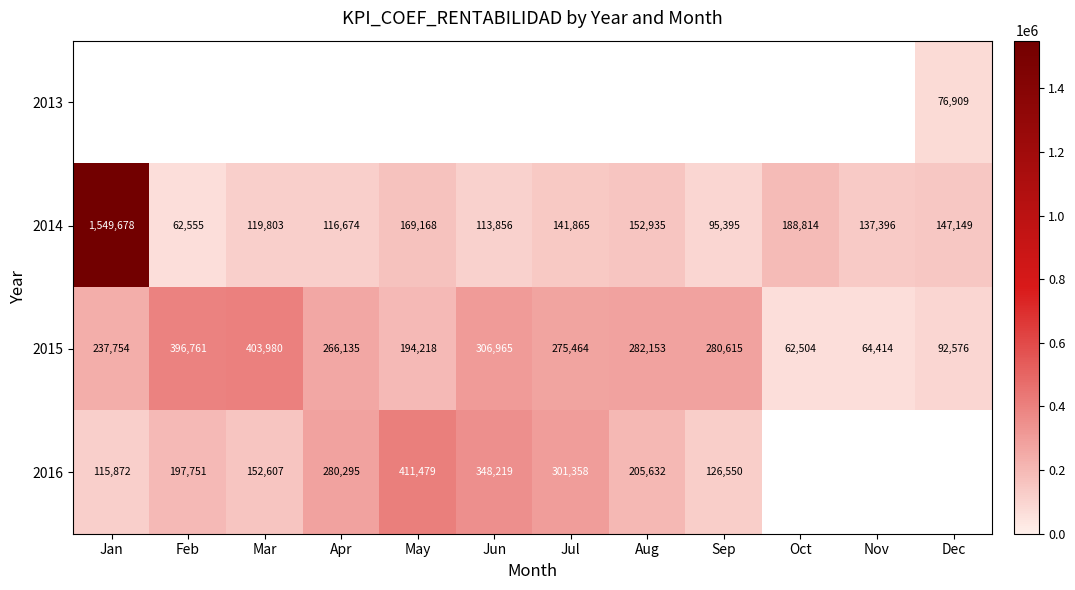

What is the minimum value shown in the chart?

62504.0